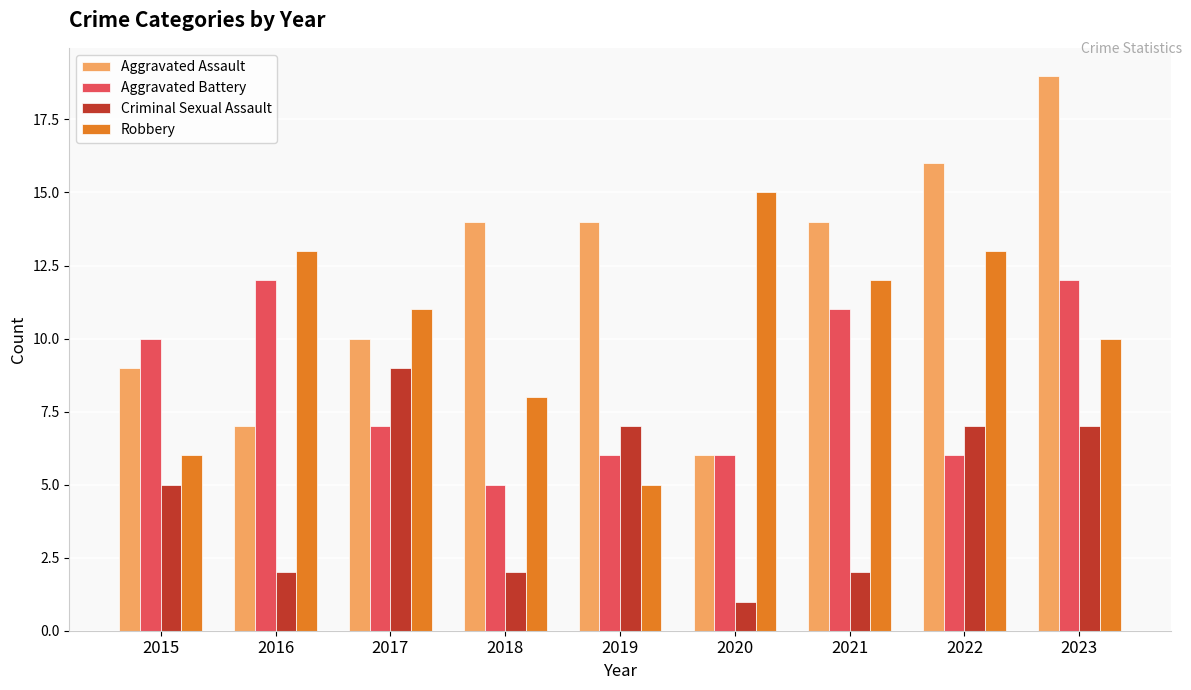

What is the sum of all Criminal Sexual Assault values?

42